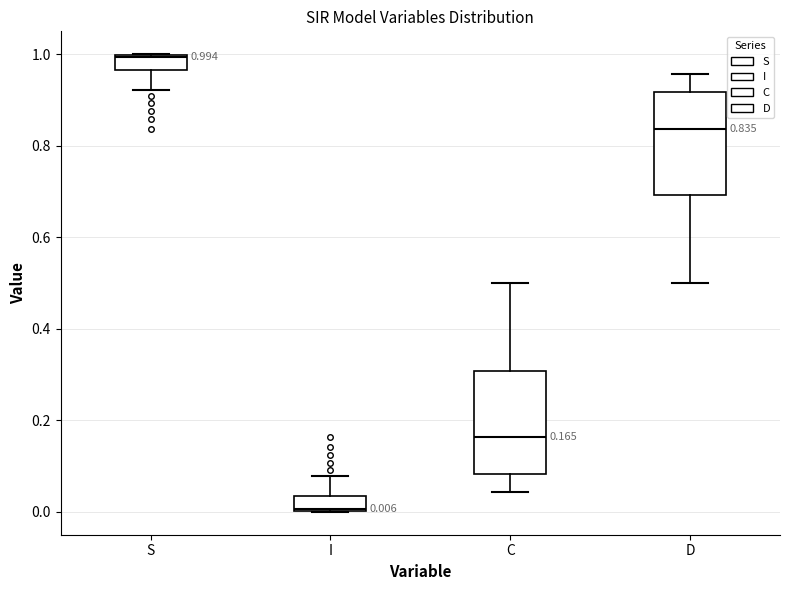

Which box has the highest median line?

S